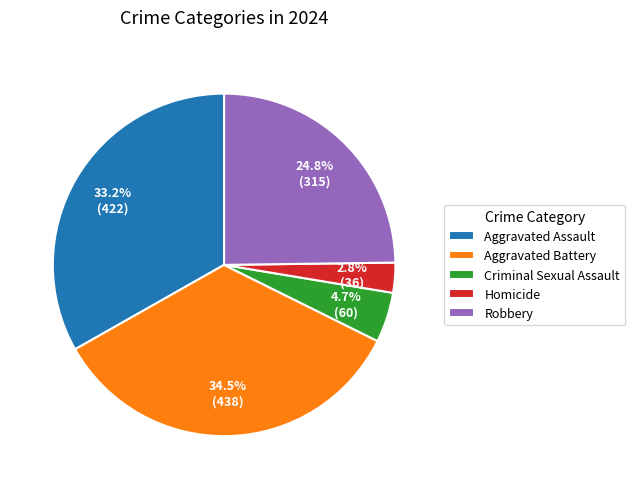

What percentage do Robbery and Aggravated Assault together represent?

58.0%